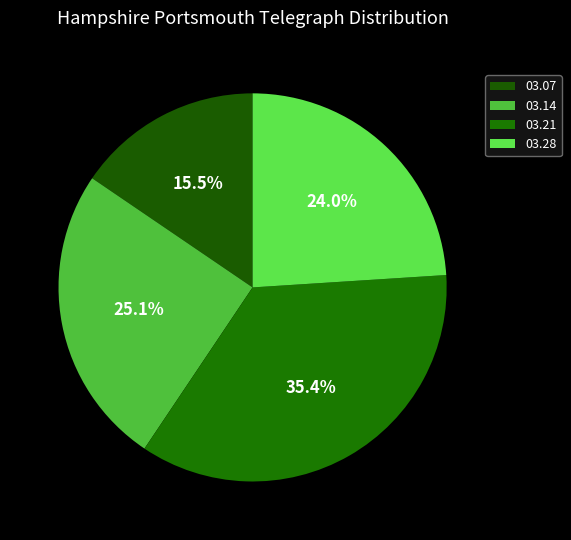

Does any single category account for the majority?

No